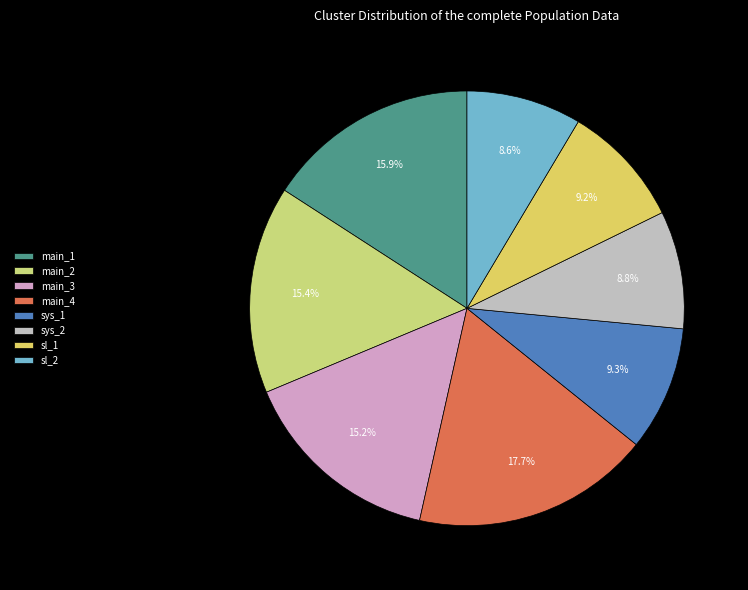

How many slices are in this pie chart?

8